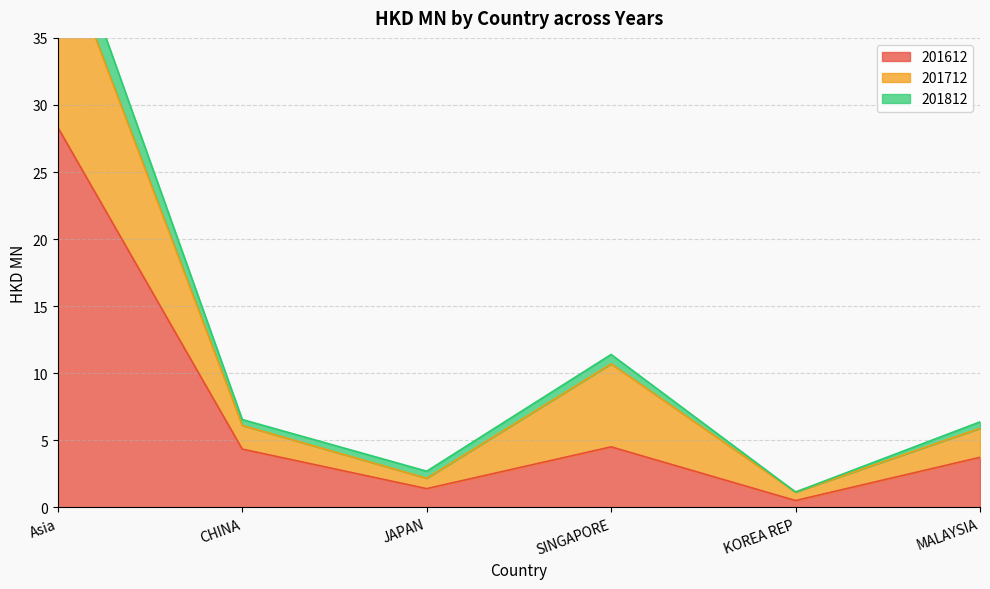

Is the value of 201812 at CHINA greater than the value of 201612 at KOREA REP?

Yes